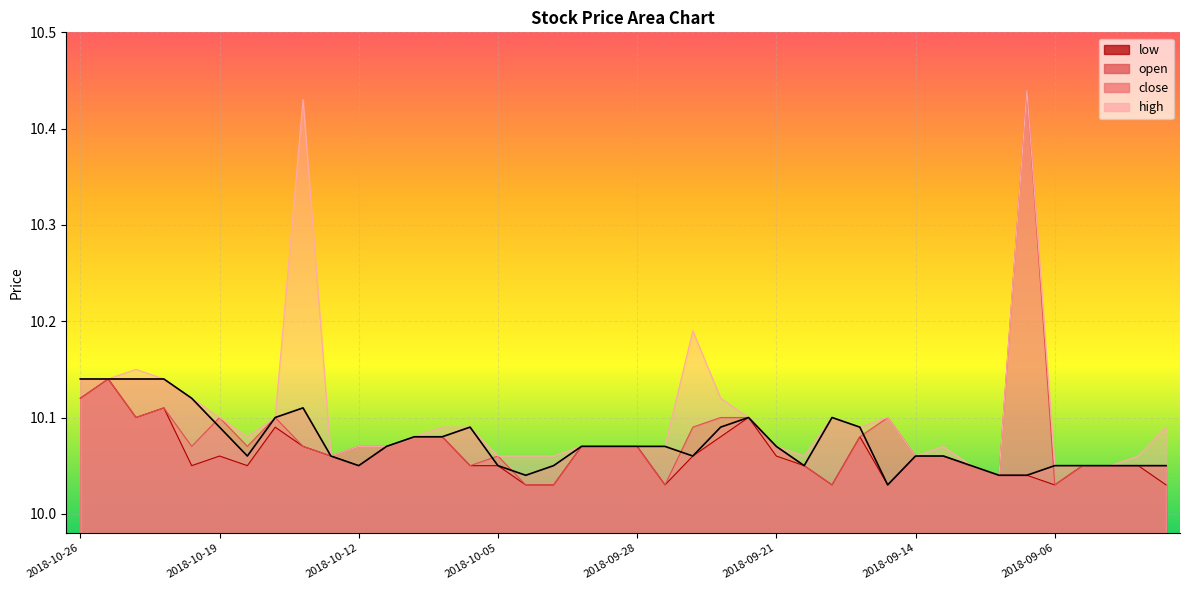

What are all the series names shown in the legend?

close, high, low, open